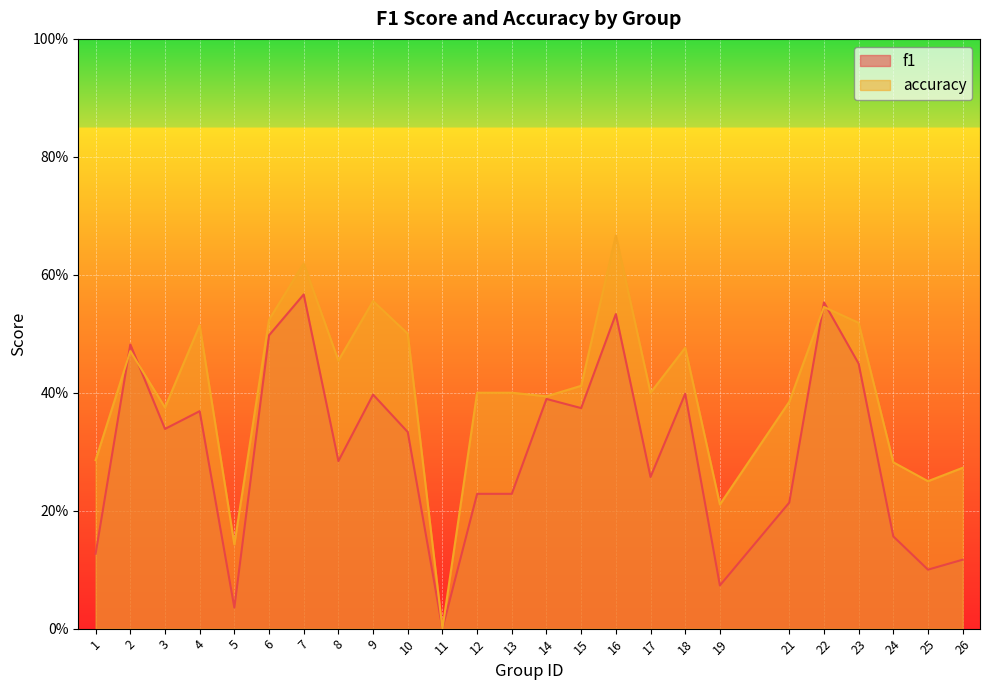

How many intersections are there between accuracy and f1?

4